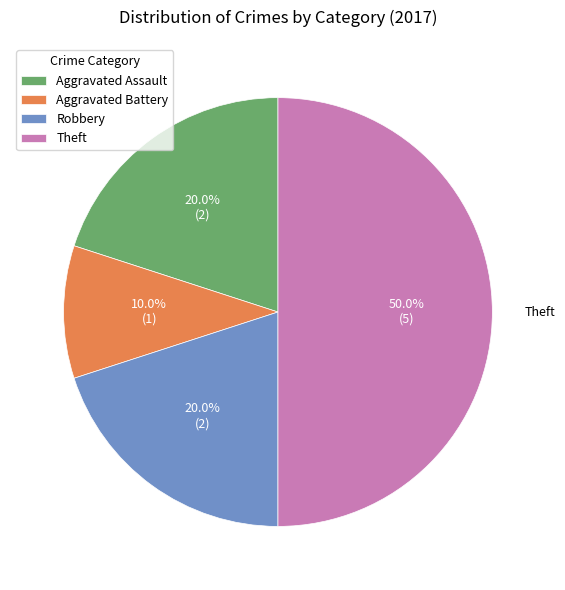

What portion of the pie excludes Aggravated Battery?

90.0%